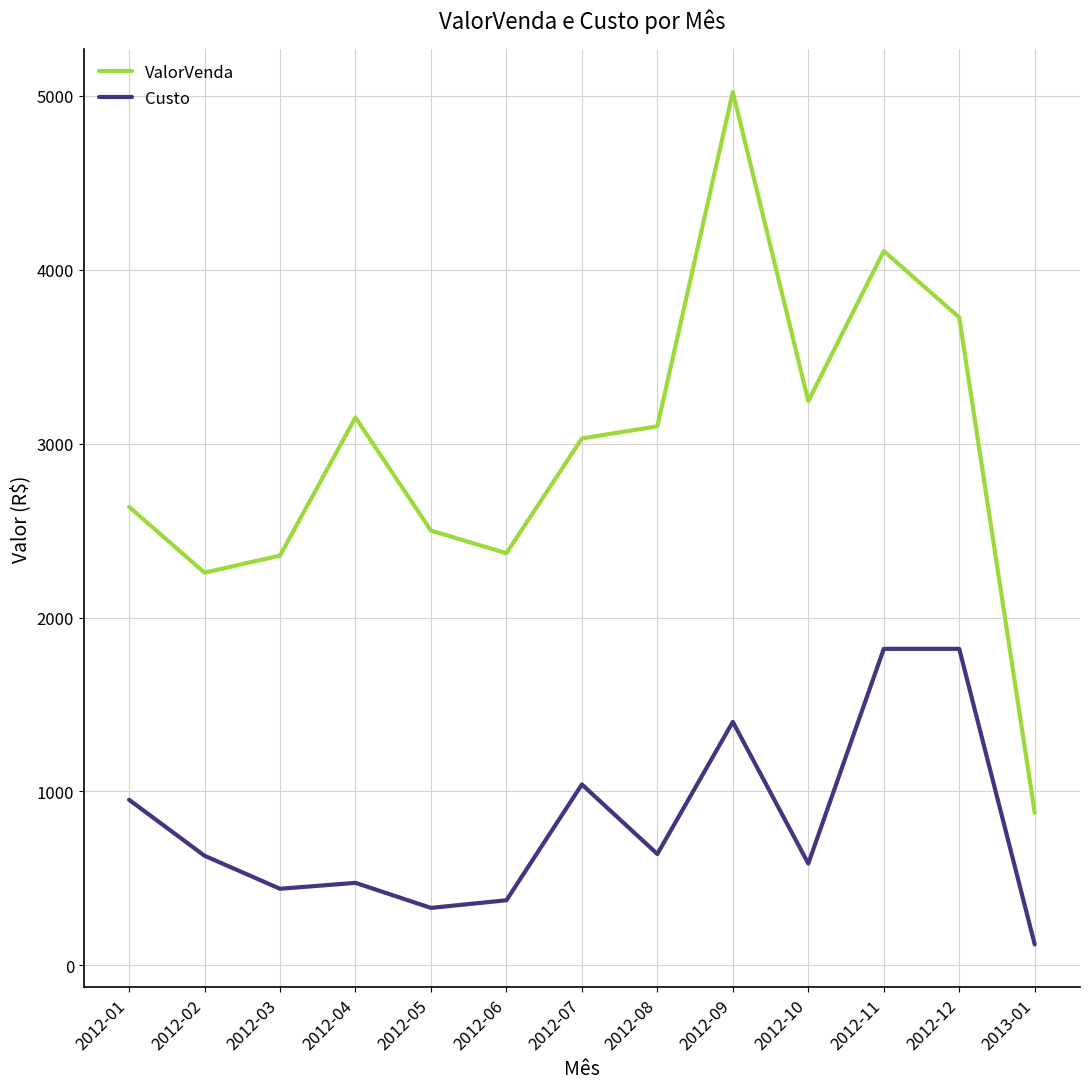

At 2012-05, list the series in order from largest to smallest.

ValorVenda, Custo